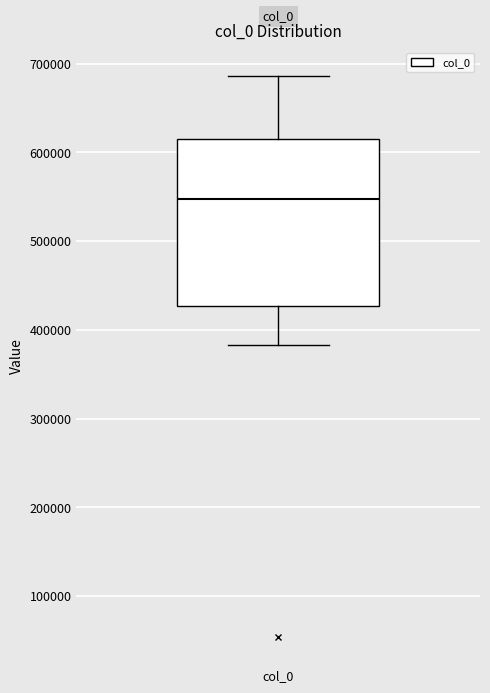

Read this box plot against the y-axis: the position of the median line, the range covered by the box, and the ends of both whiskers. The values are not printed on the chart, so give them approximately, as read against the axis.

median 550000, box 430000 to 620000, whiskers 380000 to 690000